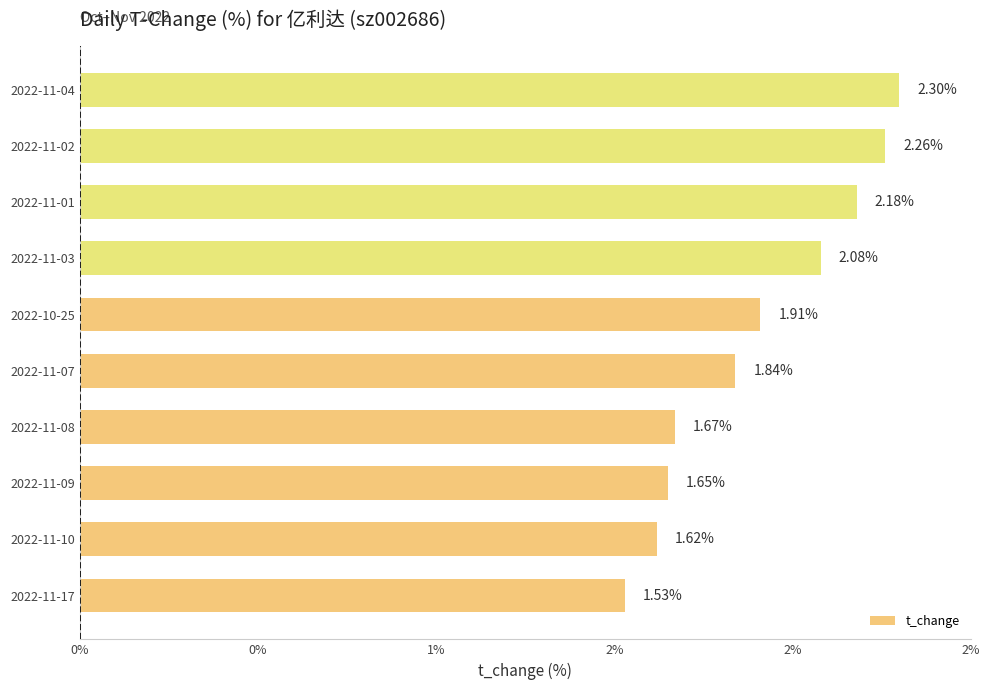

Rank the categories by value from highest to lowest.

2022-11-04, 2022-11-02, 2022-11-01, 2022-11-03, 2022-10-25, 2022-11-07, 2022-11-08, 2022-11-09, 2022-11-10, 2022-11-17